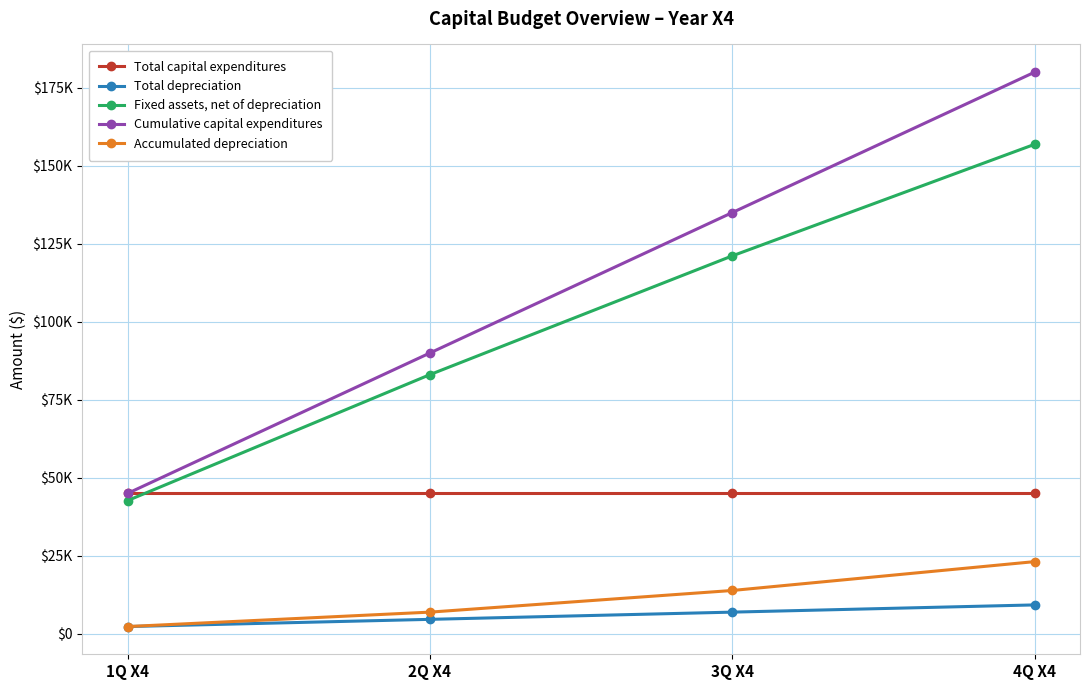

Is it true that Cumulative capital expenditures equals 90000.0 at 2Q X4?

True